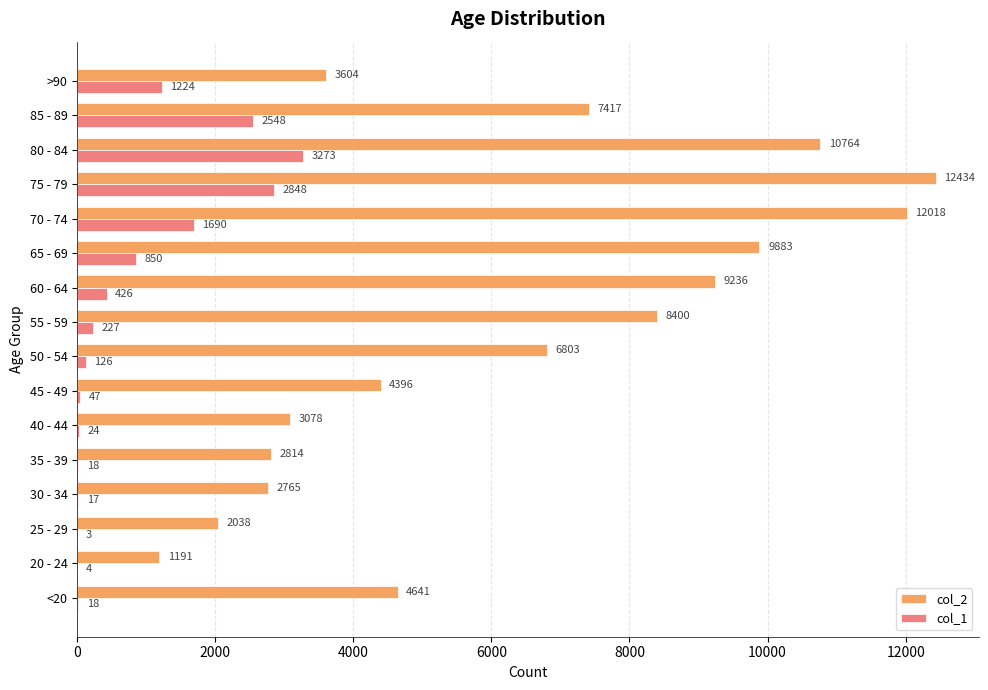

Which series changed the most between 55 - 59 and 75 - 79?

col_2